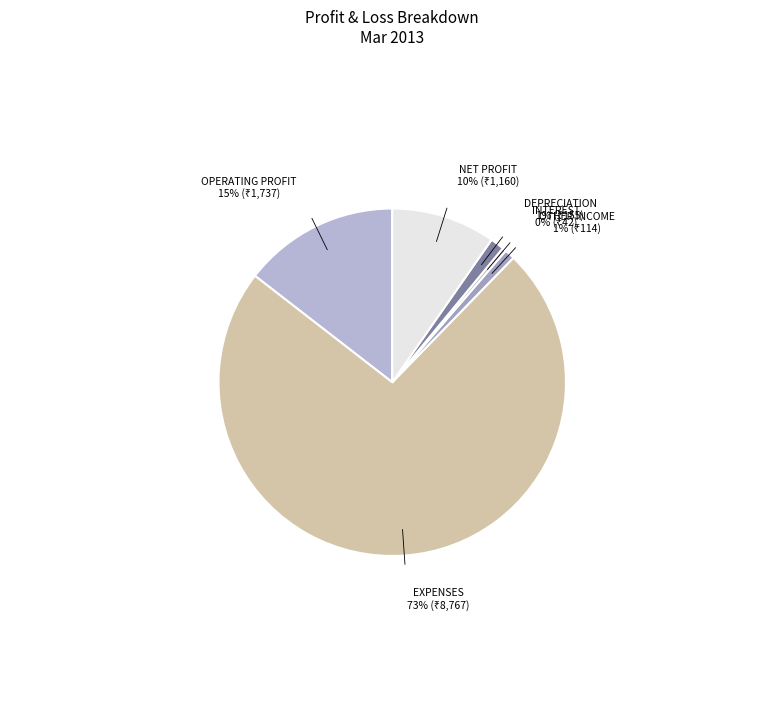

Count the number of slices in the pie.

6